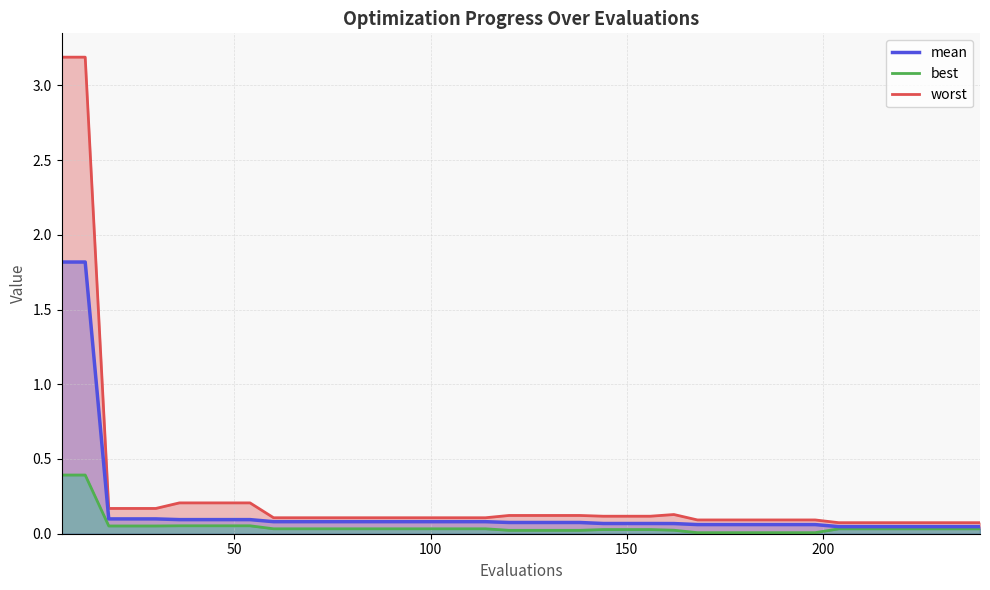

How many categories are shown in the chart?

40